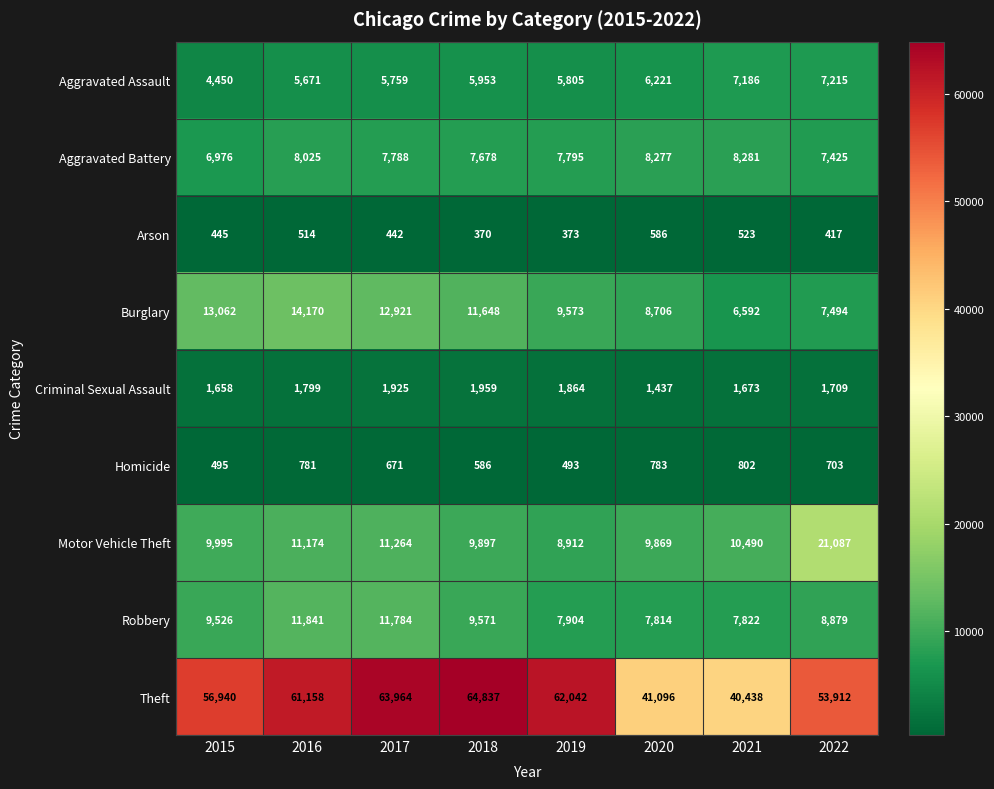

The Burglary series shows 9573 at 2019. True or false?

True